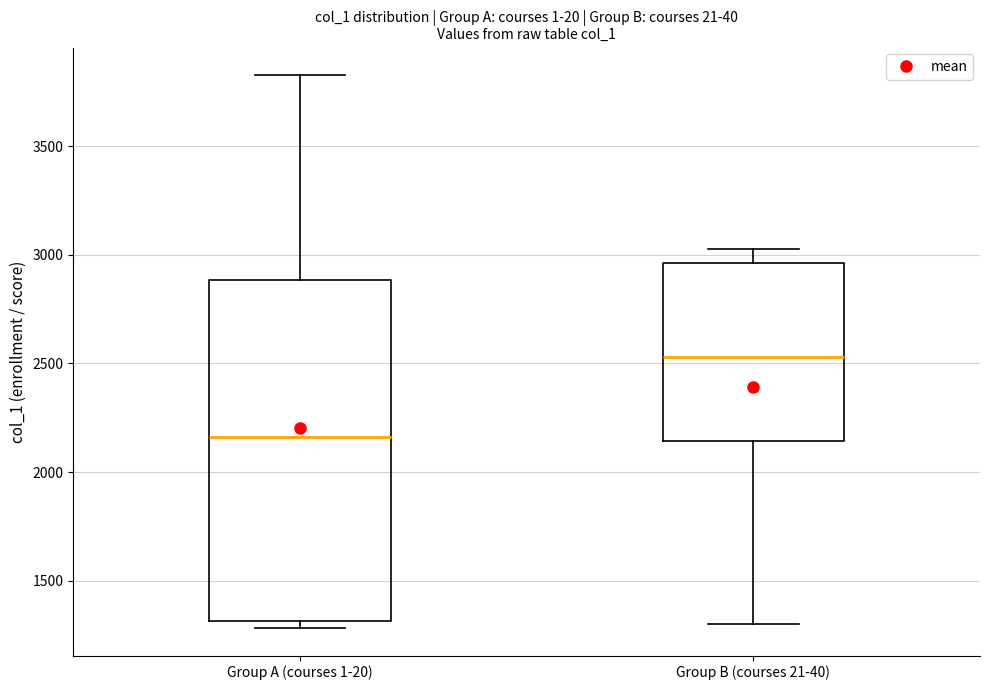

Reading left to right, transcribe this box plot: for each box, give where its median line is, the range the box spans, and where its two whiskers end, as read against the y-axis. The values are not printed on the chart, so give them approximately, as read against the axis.

Group A (courses 1-20): median 2150, box 1300 to 2900, whiskers 1300 (just below the box's lower edge) to 3850
Group B (courses 21-40): median 2550, box 2150 to 2950, whiskers 1300 to 3050